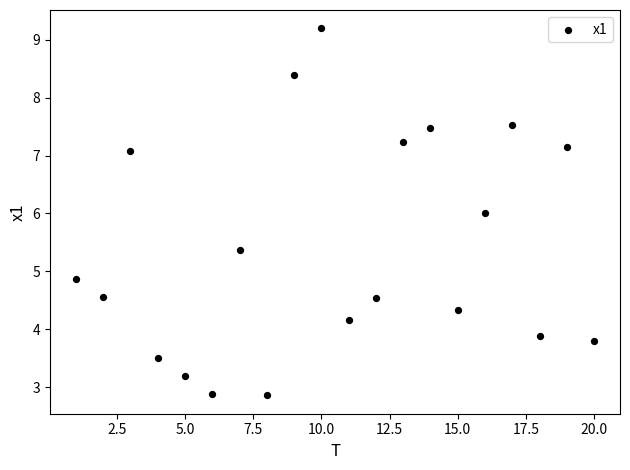

What is the range of Y values (max minus min)?

6.3